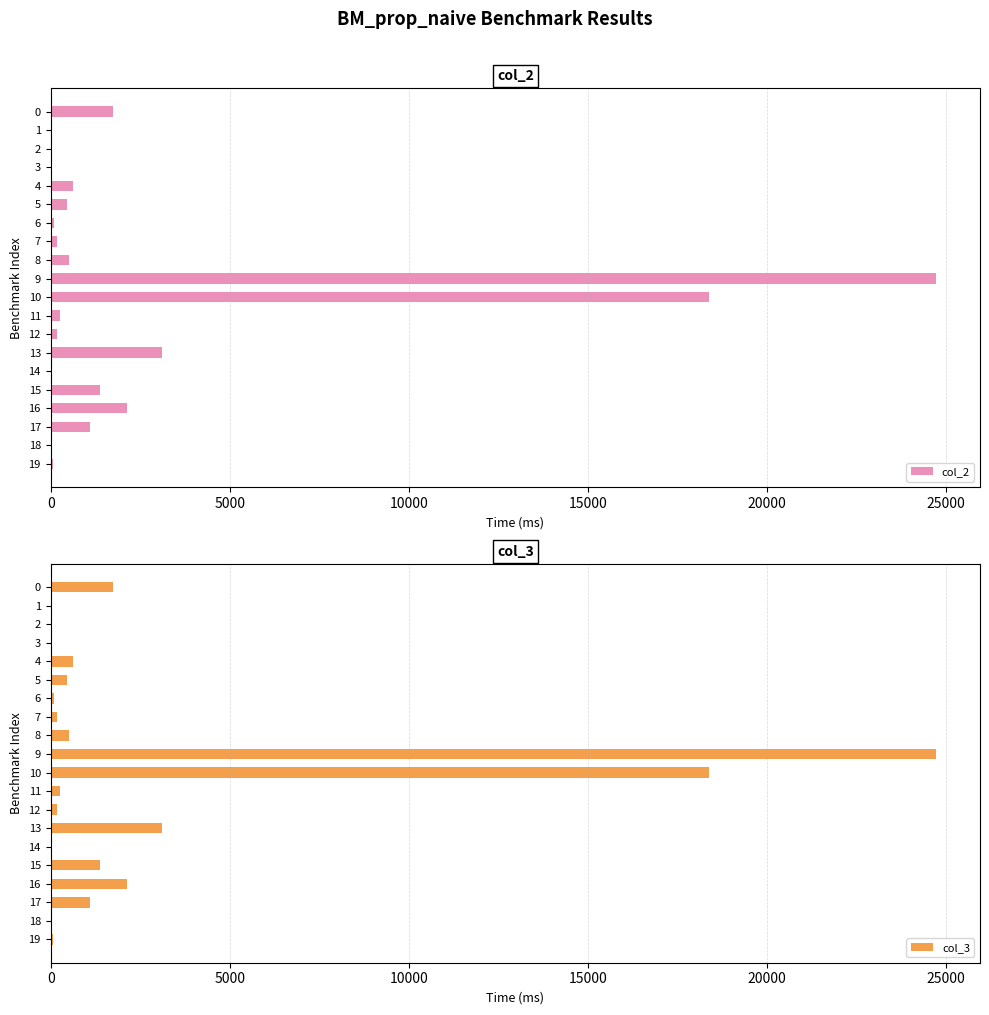

At which category is the sum across all series the highest?

9